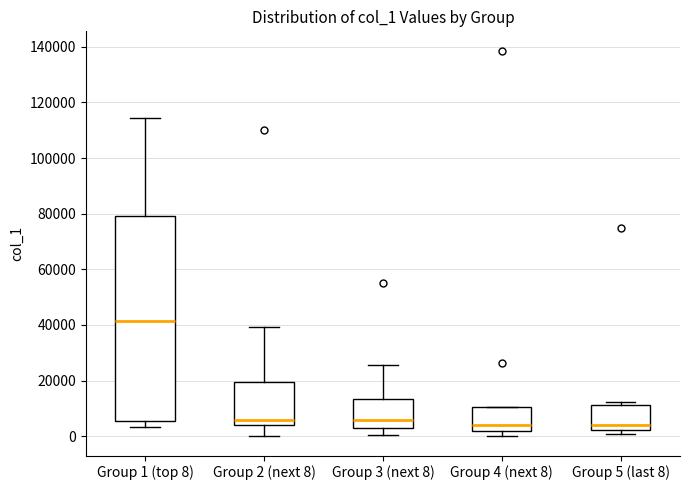

Reading left to right, read every box against the y-axis: the position of its median line, the range the box covers, and the ends of its whiskers. The values are not printed on the chart, so give them approximately, as read against the axis.

Group 1 (top 8): median 42000, box 6000 to 80000, whiskers 4000 to 114000
Group 2 (next 8): median 6000, box 4000 to 20000, whiskers 0 to 40000
Group 3 (next 8): median 6000, box 2000 to 14000, whiskers 0 to 26000
Group 4 (next 8): median 4000, box 2000 to 10000, whiskers 0 to 10000
Group 5 (last 8): median 4000, box 2000 to 12000, whiskers 0 to 12000 (just above the box's upper edge)